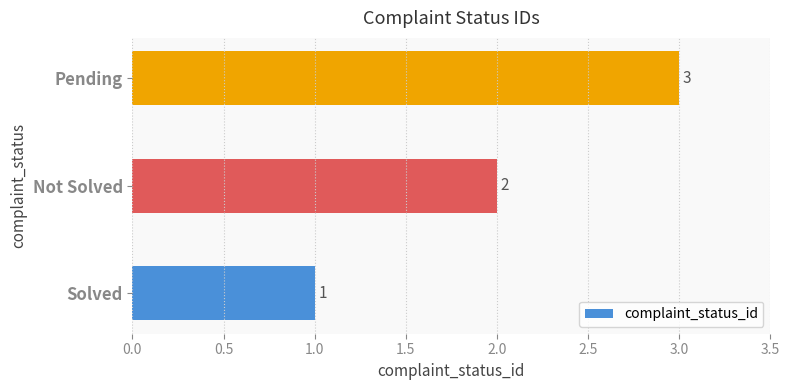

What is the change in value from Solved to Not Solved?

+1